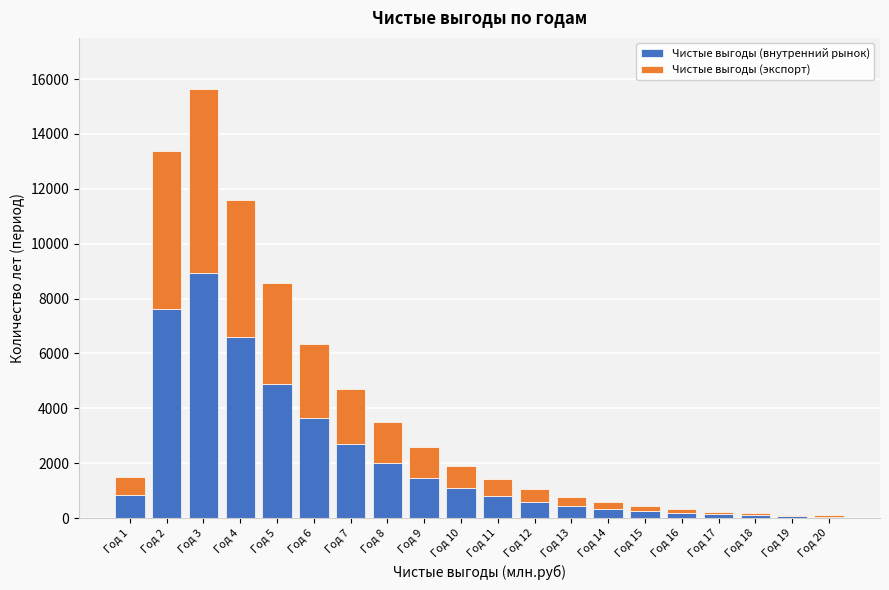

At which label is Чистые выгоды (внутренний рынок) closest to 4492?

Год 5